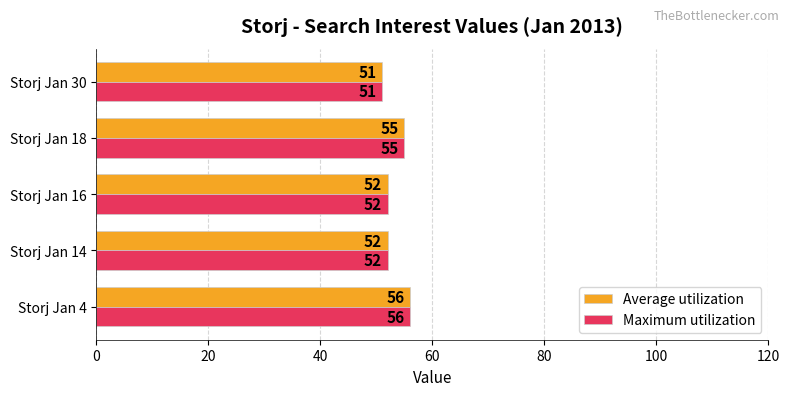

Count the Maximum utilization values in the range 52 to 55.

3